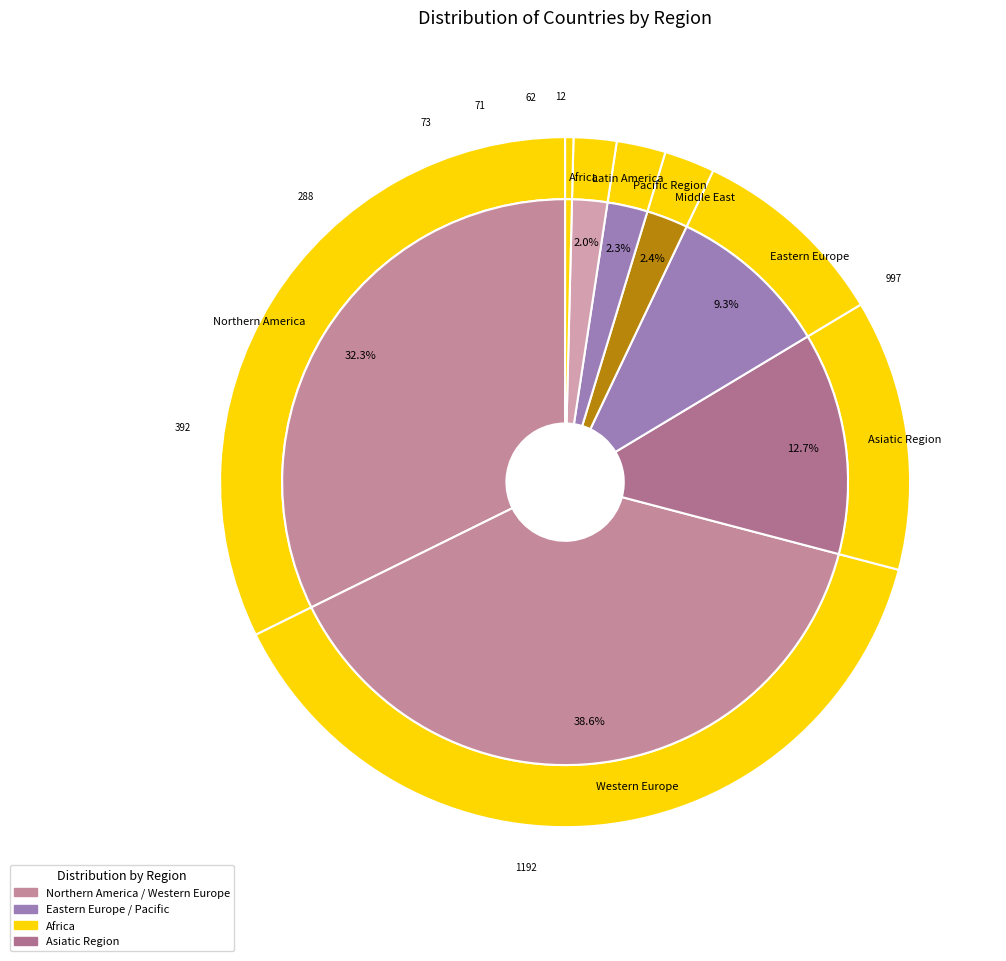

True or false: Western Europe accounts for 38% of the total.

True